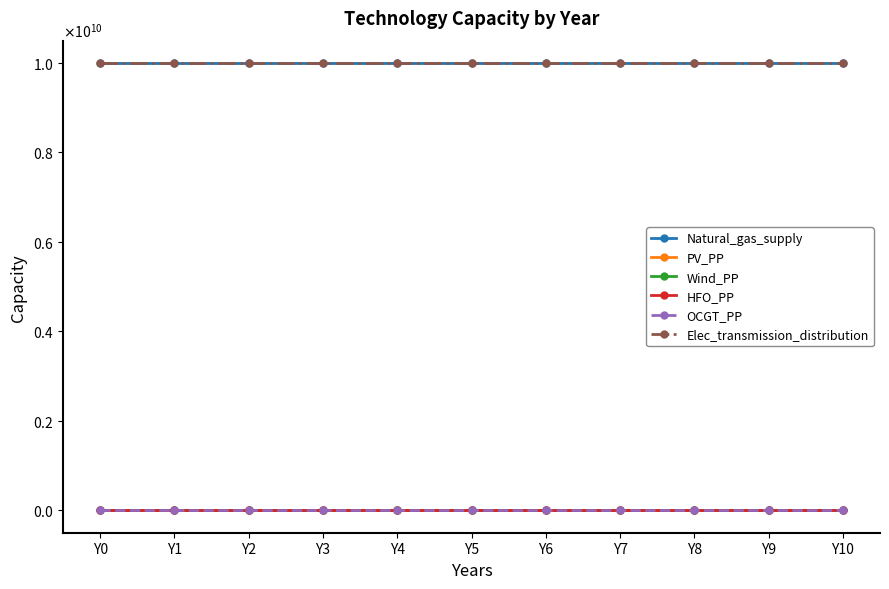

Does the chart have visible grid lines?

No